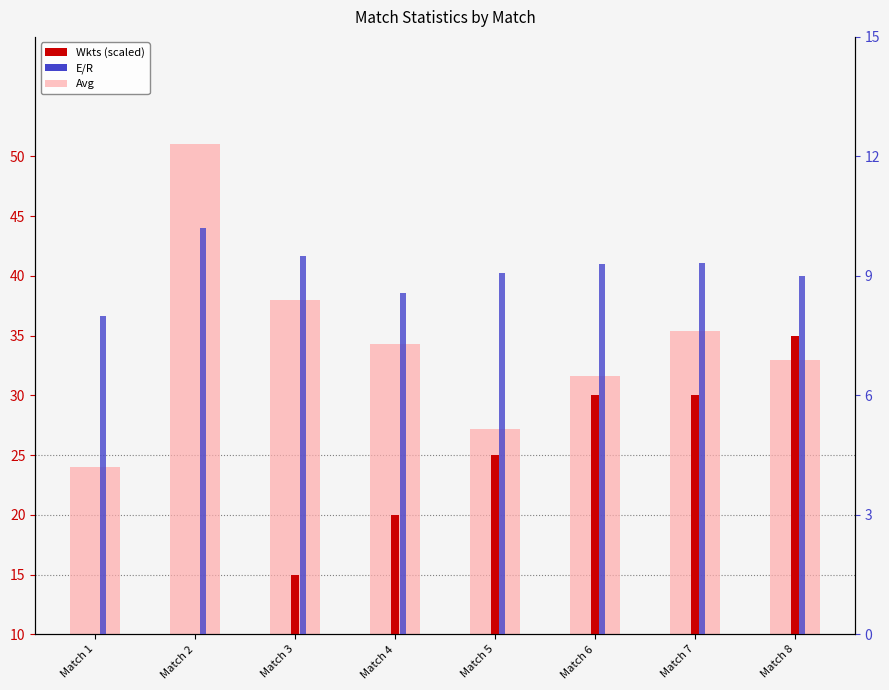

The E/R series shows 5.1 at Match 1. True or false?

False